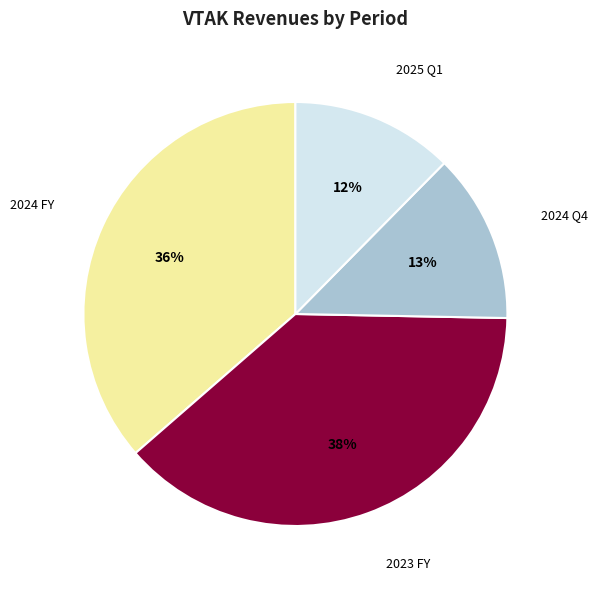

The 2024 FY slice represents 48% of the pie. True or false?

False